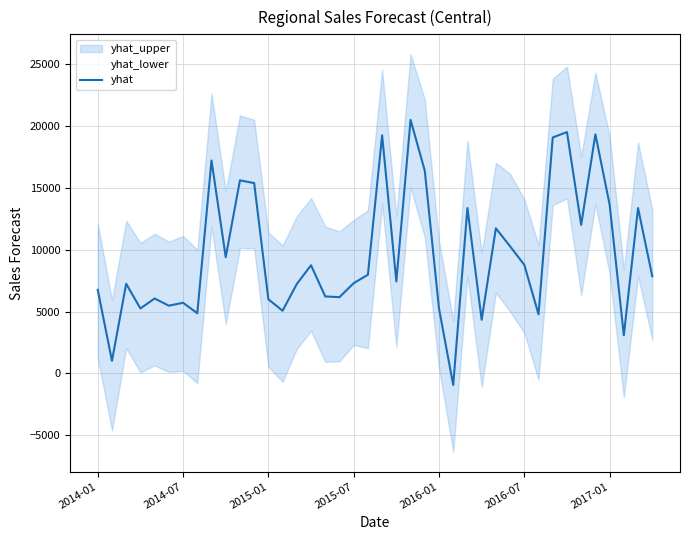

What position from the right is 19?

21